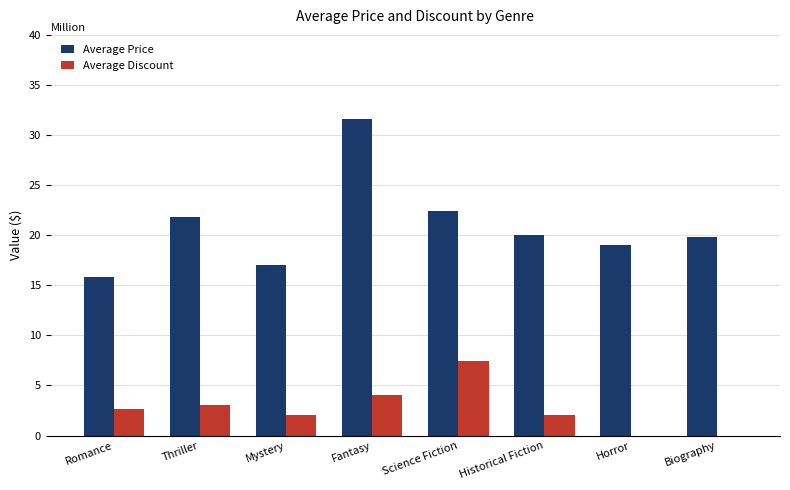

At which category does the chart reach its peak across all series?

Fantasy